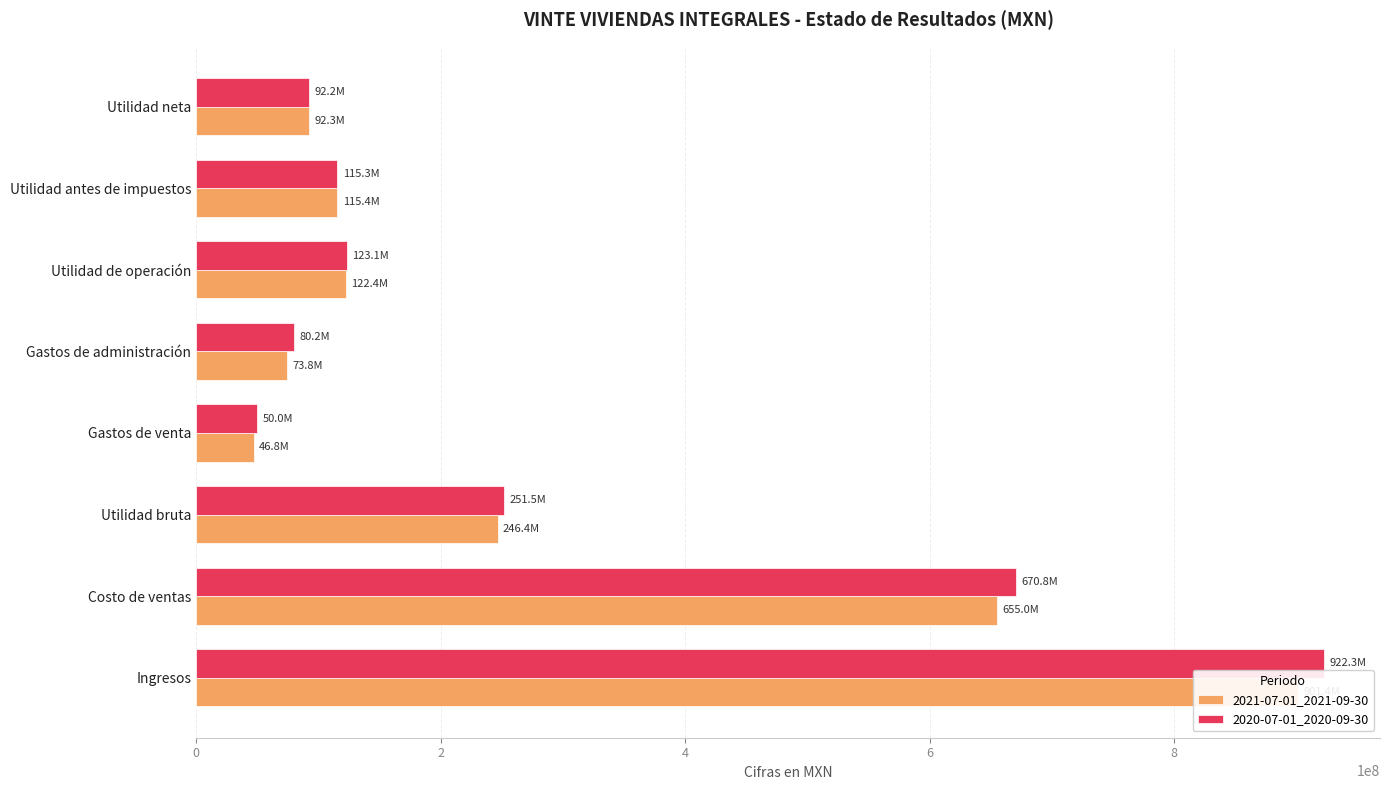

Which series changed the most between Utilidad antes de impuestos and Utilidad neta?

2021-07-01_2021-09-30